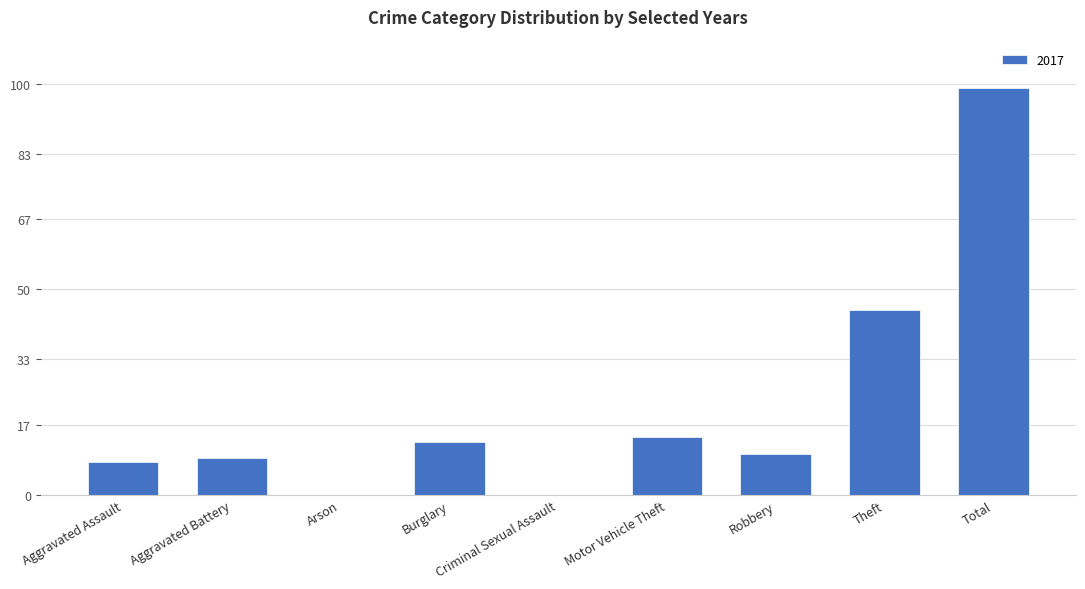

What is the sum of all values?

198